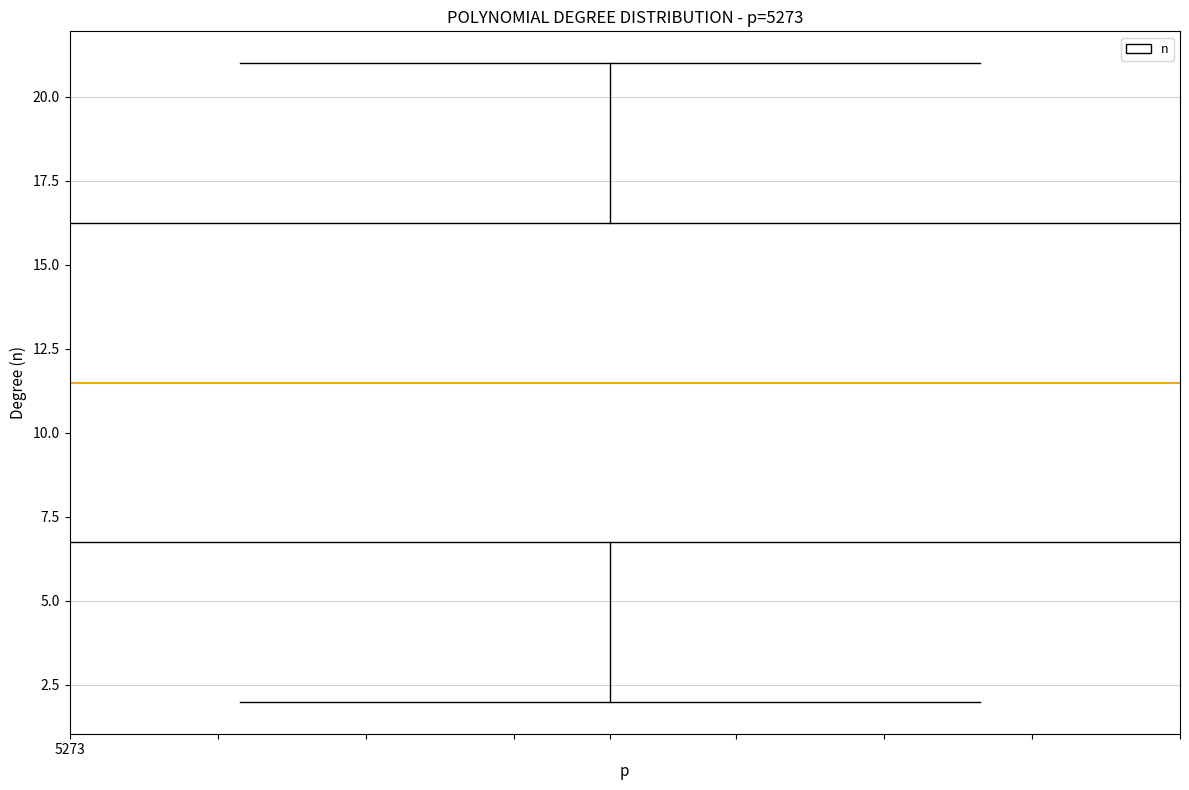

Where does the median line of the box sit on the y-axis? The values are not printed on the chart, so give them approximately, as read against the axis.

11.5